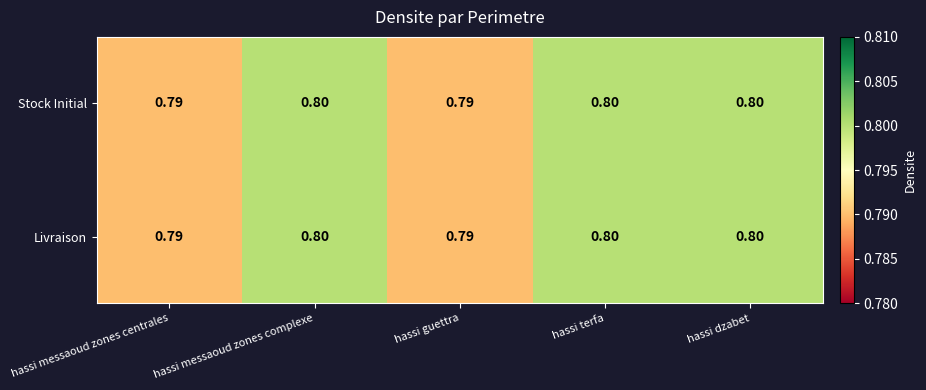

Count the number of categories in the chart.

5